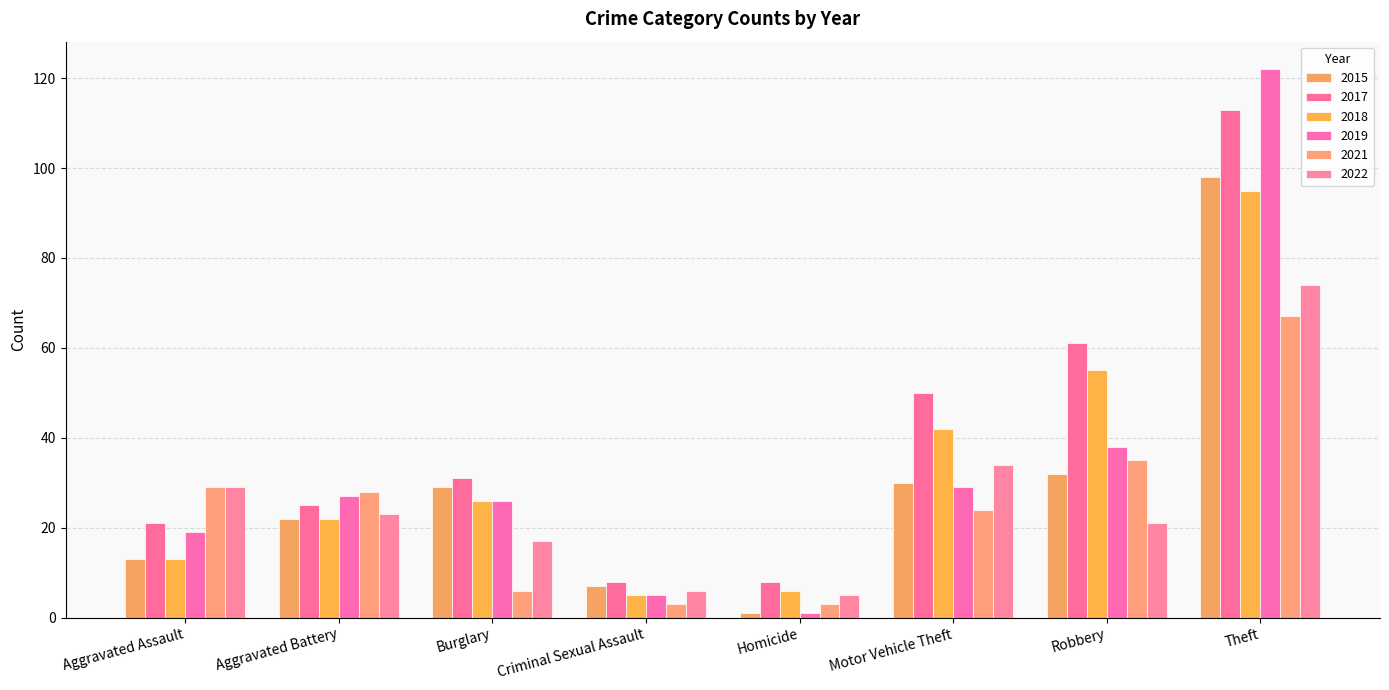

At which category does the chart reach its minimum across all series?

Homicide